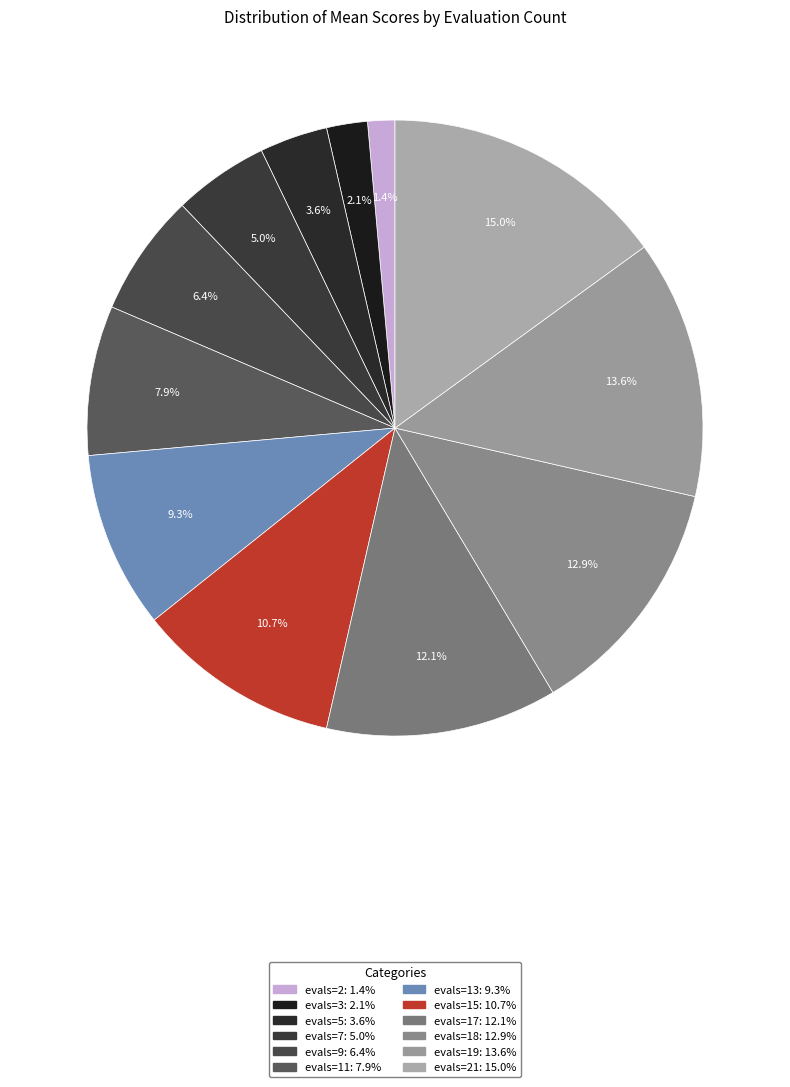

Is there any slice that represents more than half of the pie?

No